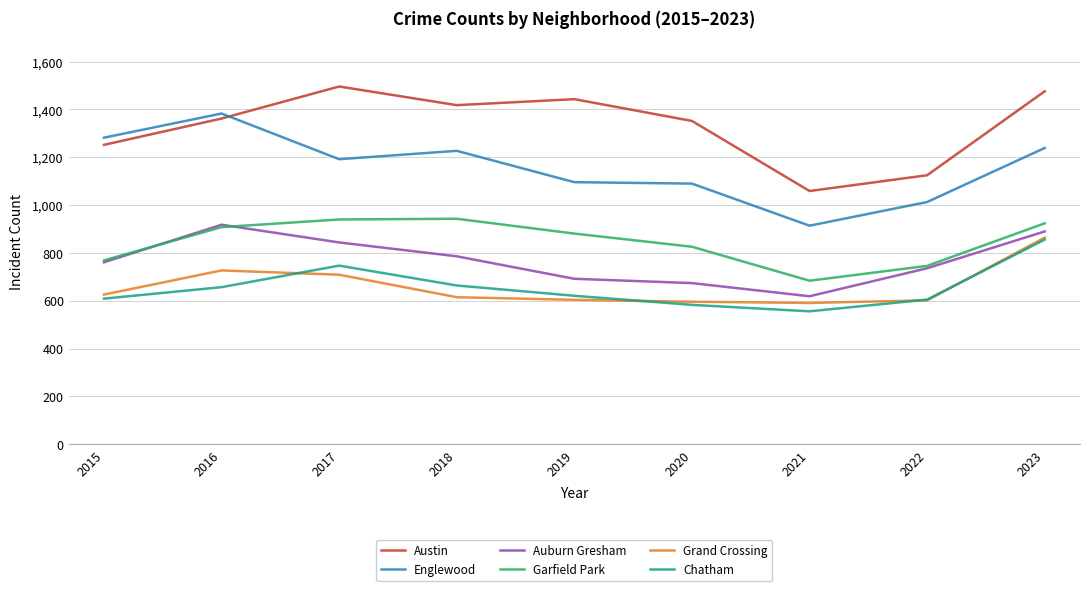

The Austin series shows 2586 at 2017. True or false?

False